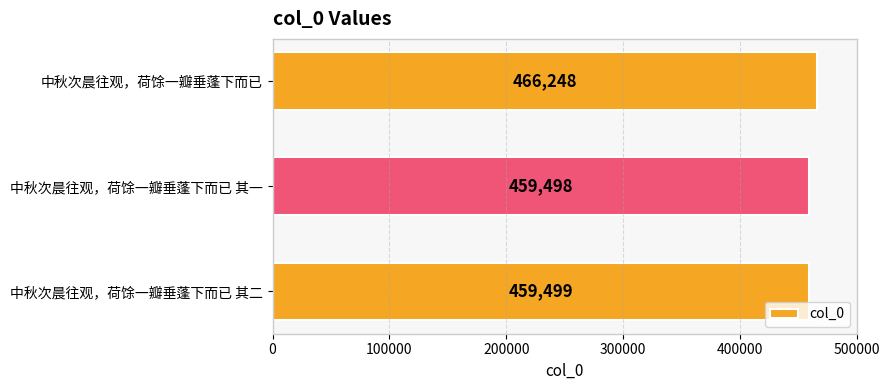

What is the change in value from 中秋次晨往观，荷馀一瓣垂蓬下而已 to 中秋次晨往观，荷馀一瓣垂蓬下而已 其二?

-6749